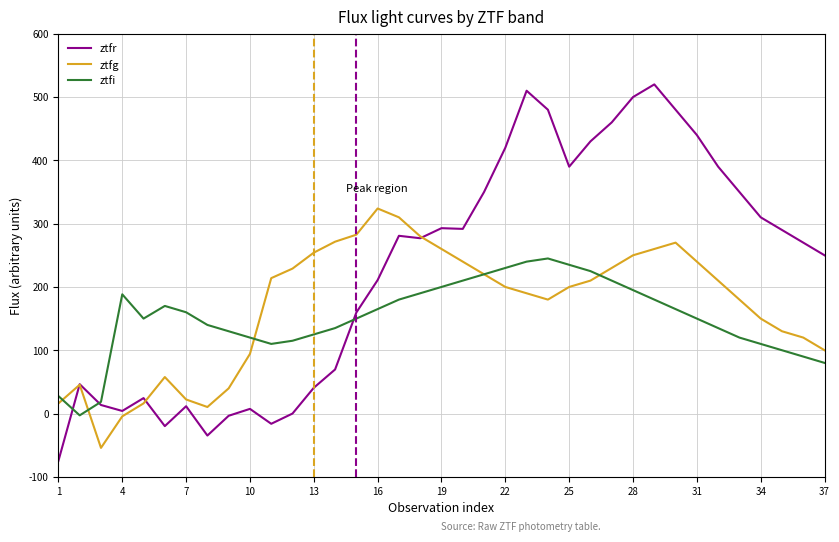

What is the maximum value for ztfg?

323.9